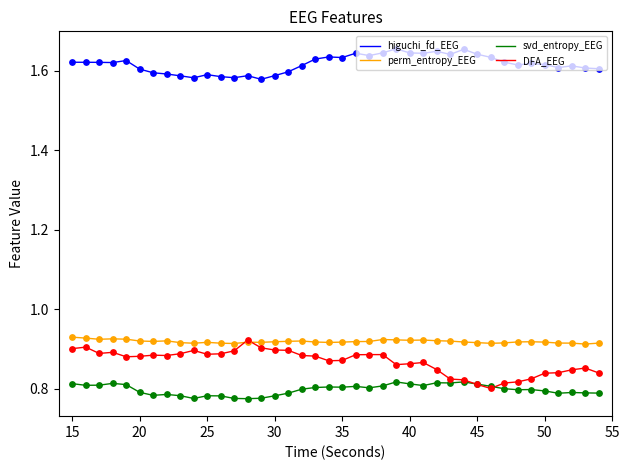

Which series has the largest range (max minus min)?

DFA_EEG